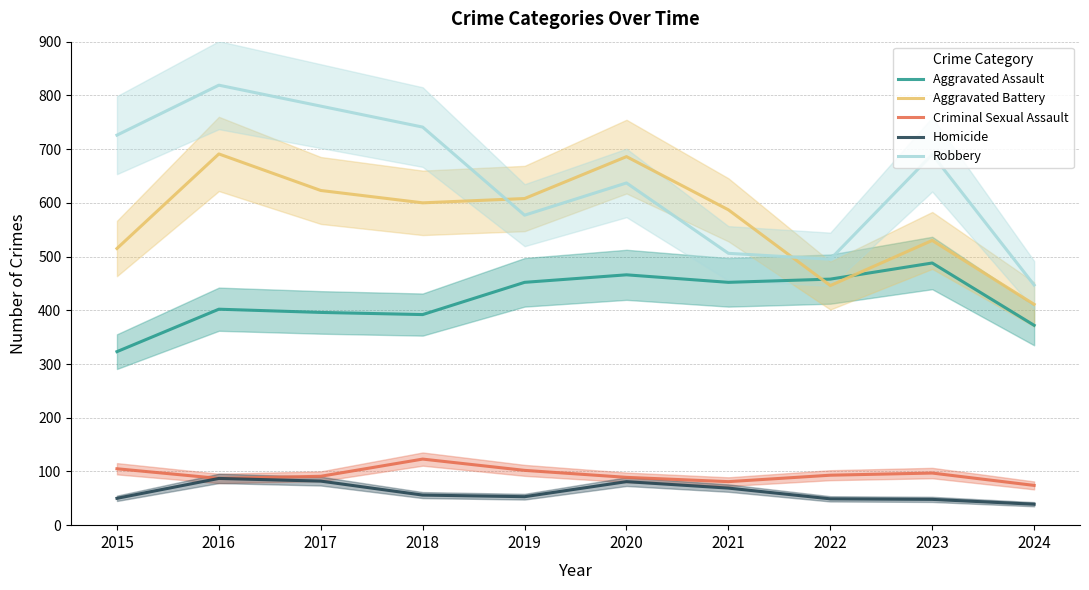

What are all the series names shown in the legend?

Aggravated Assault, Aggravated Battery, Criminal Sexual Assault, Homicide, Robbery